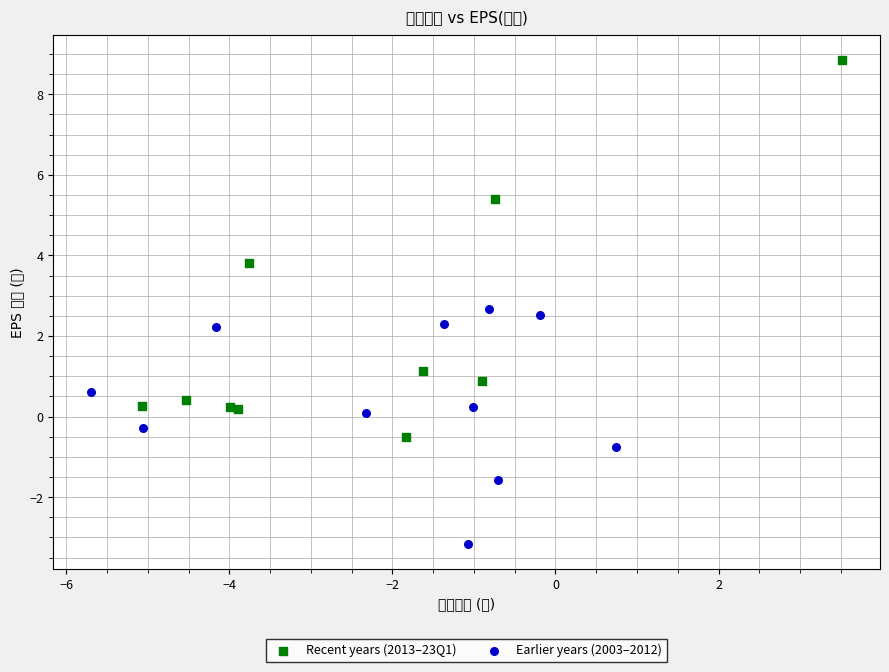

Which series has the largest Y range (max minus min)?

Recent years (2013–23Q1)